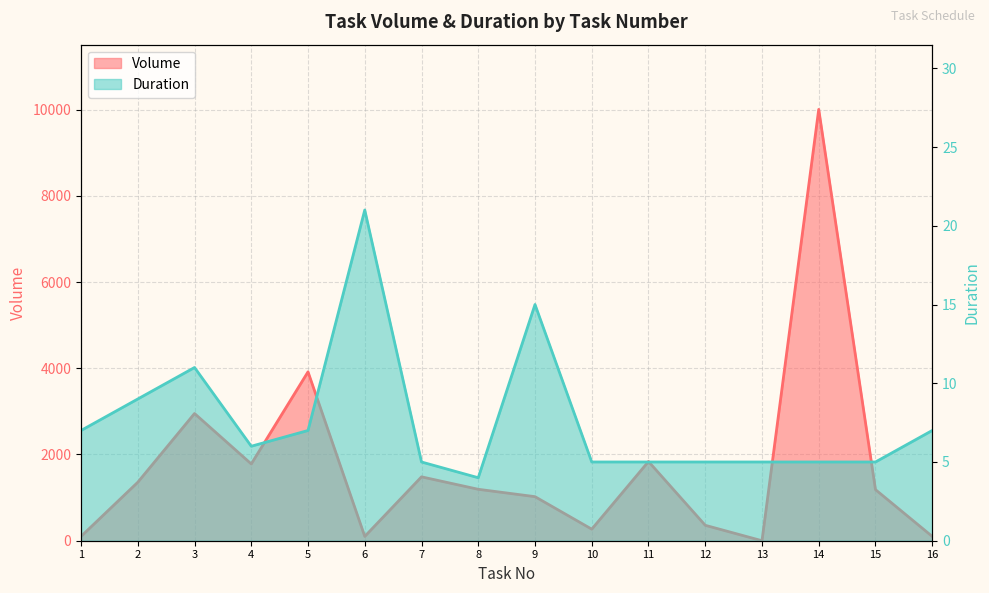

What is the total value across all series at 10?

273